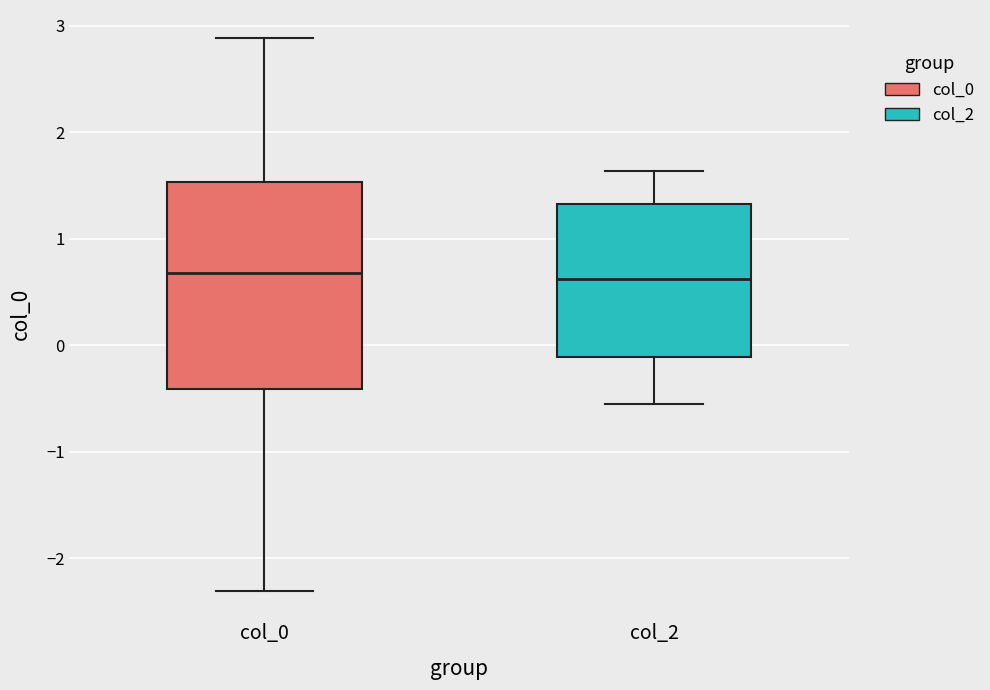

Reading left to right, transcribe this box plot: for each box, give where its median line is, the range the box spans, and where its two whiskers end, as read against the y-axis. The values are not printed on the chart, so give them approximately, as read against the axis.

col_0: median 0.7, box -0.4 to 1.5, whiskers -2.3 to 2.9
col_2: median 0.6, box -0.1 to 1.3, whiskers -0.6 to 1.6